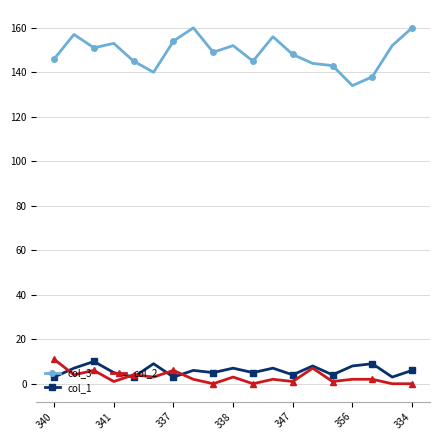

Which series has the largest total across all categories?

col_3